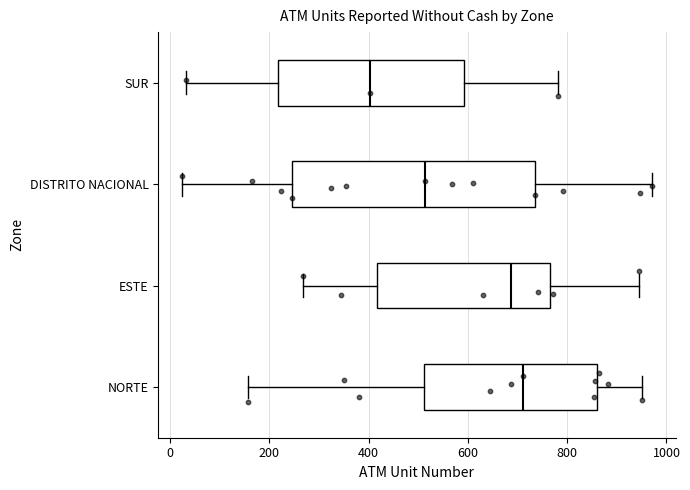

Which box's median line is the furthest to the left?

SUR